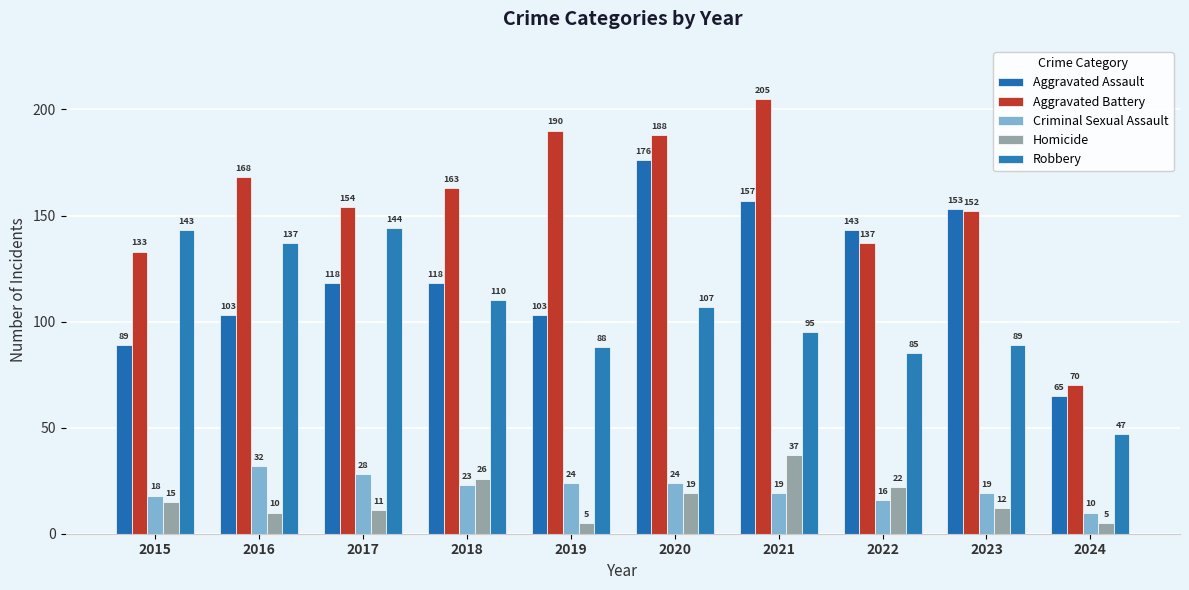

Rank the series by their maximum value, from highest to lowest.

Aggravated Battery, Aggravated Assault, Robbery, Homicide, Criminal Sexual Assault